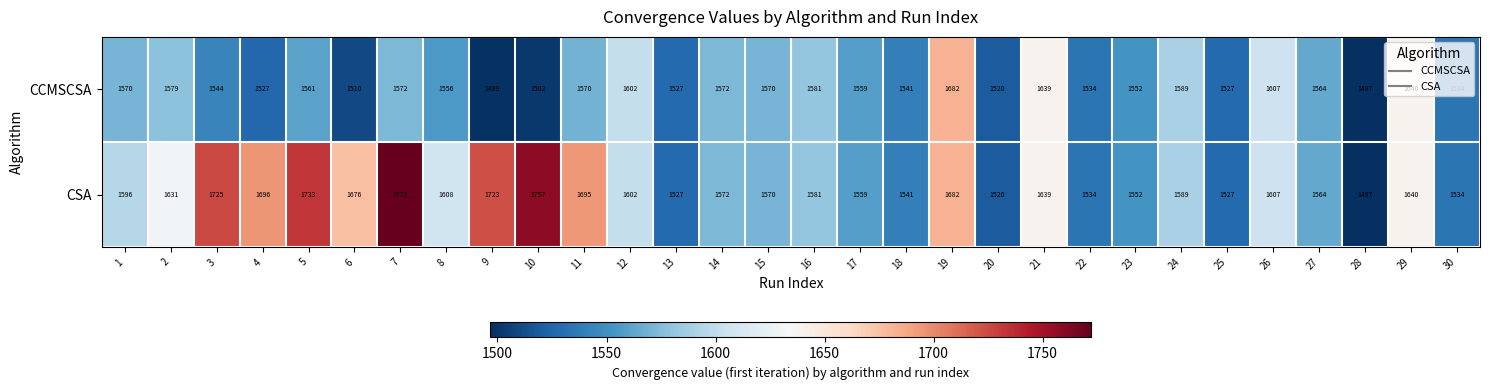

What is the greatest value displayed?

1772